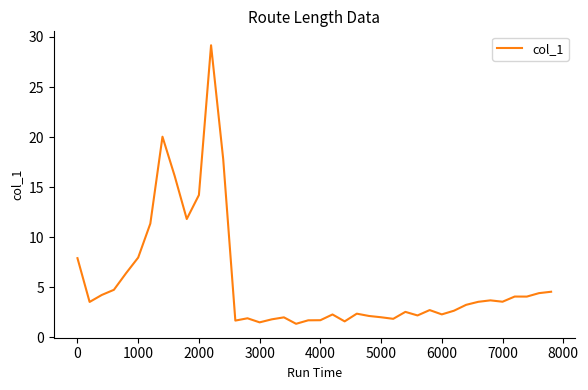

What is the greatest value displayed?

29.2